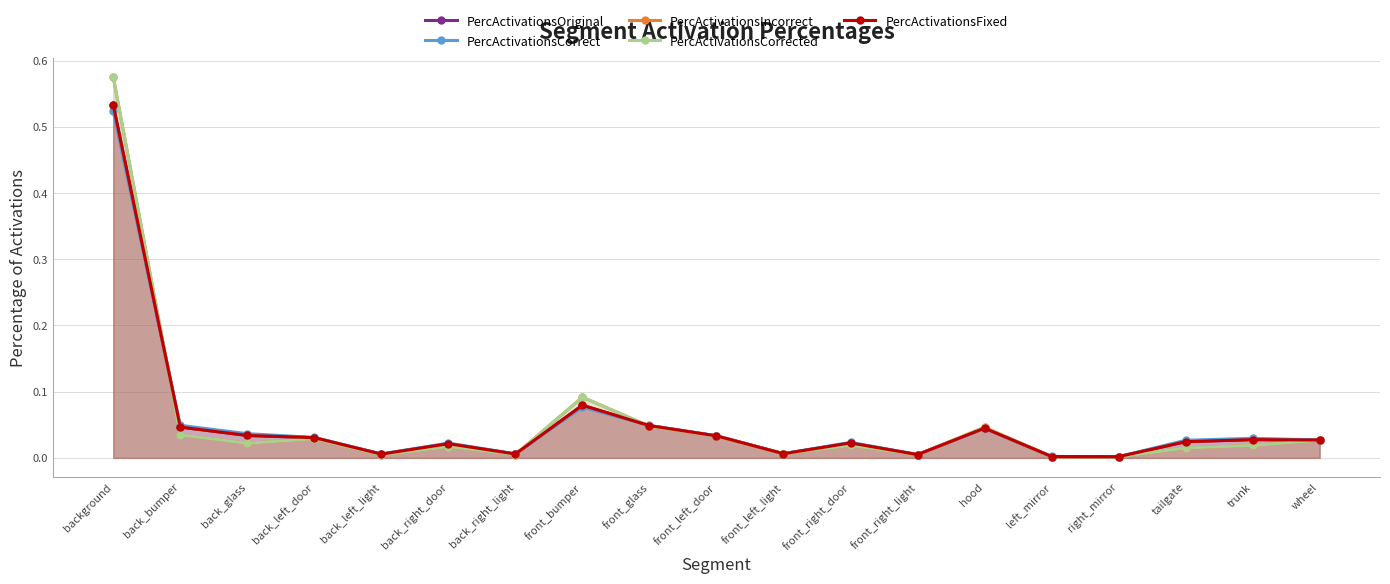

Where is PercActivationsOriginal nearest to the value 0?

right_mirror